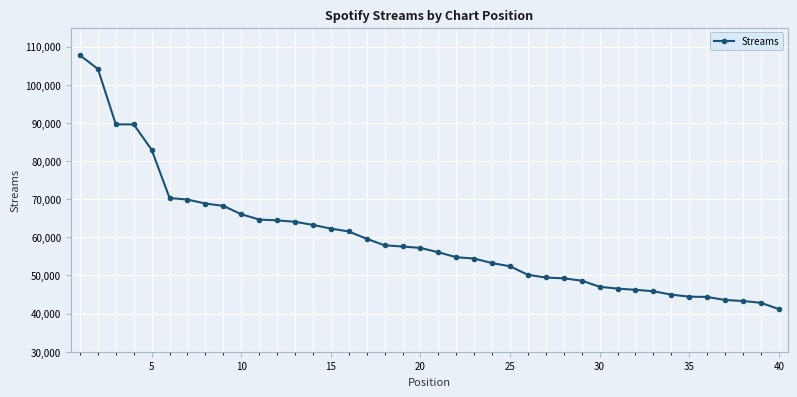

What is the greatest value displayed?

107724